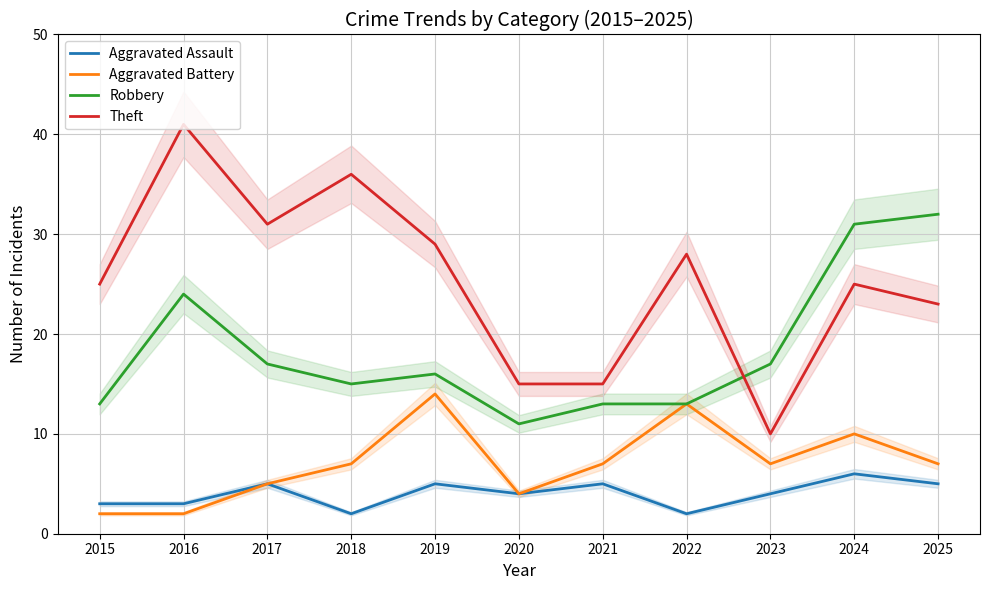

List the series in order of their peak value, lowest first.

Aggravated Assault, Aggravated Battery, Robbery, Theft